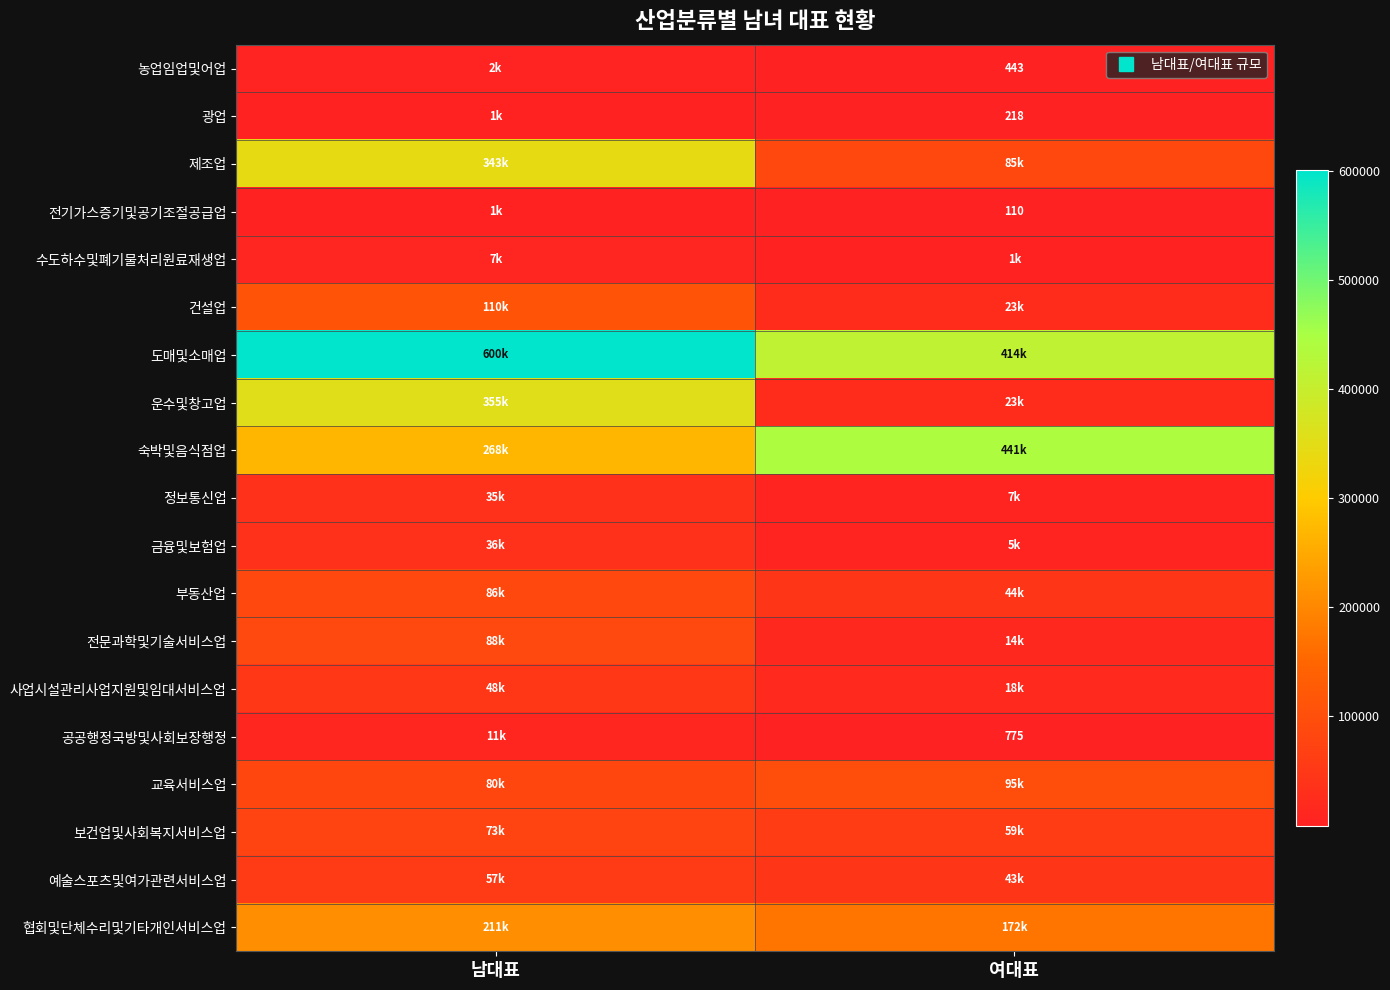

At which label does 보건업및사회복지서비스업 reach its peak?

남대표